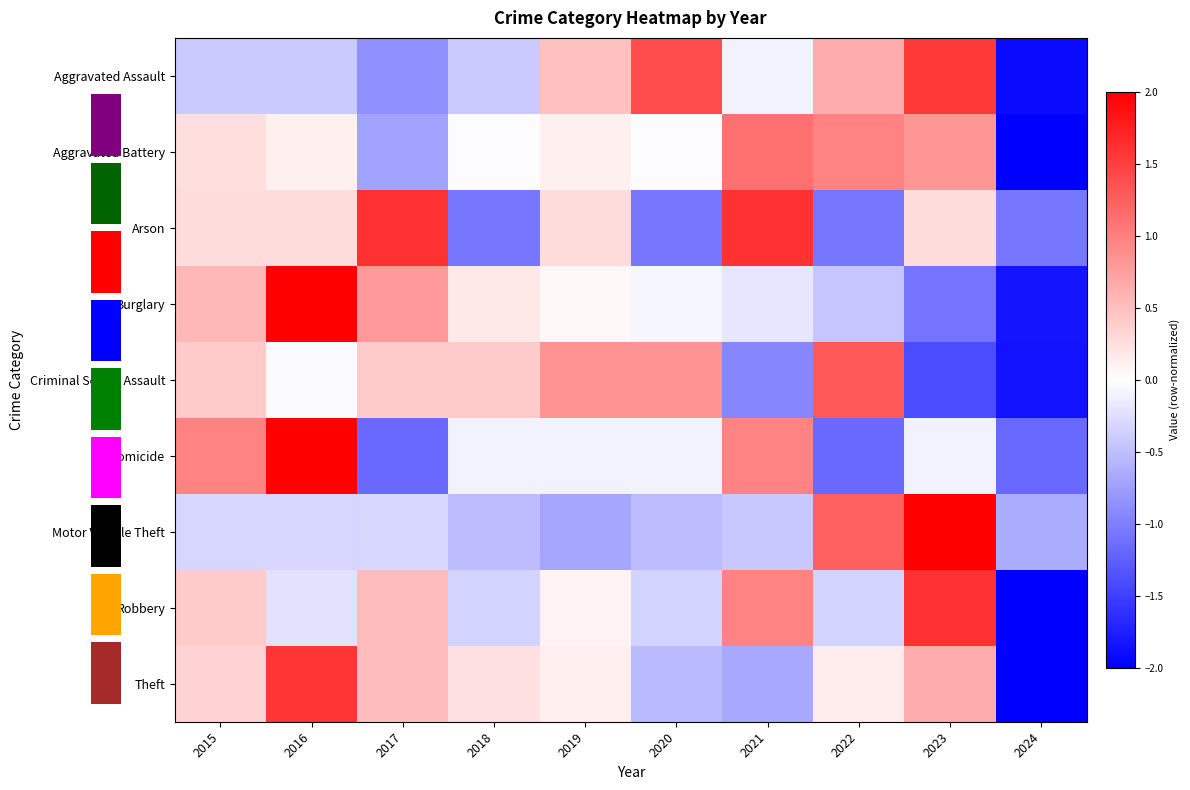

What is the difference between the highest and lowest values at 2015?

1.4